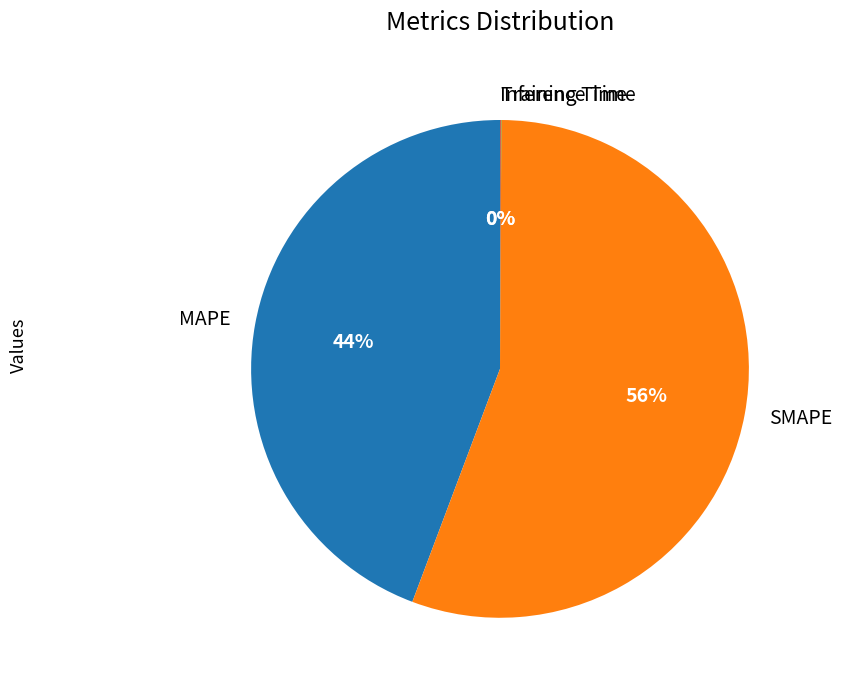

Which category has the biggest portion of the pie?

SMAPE